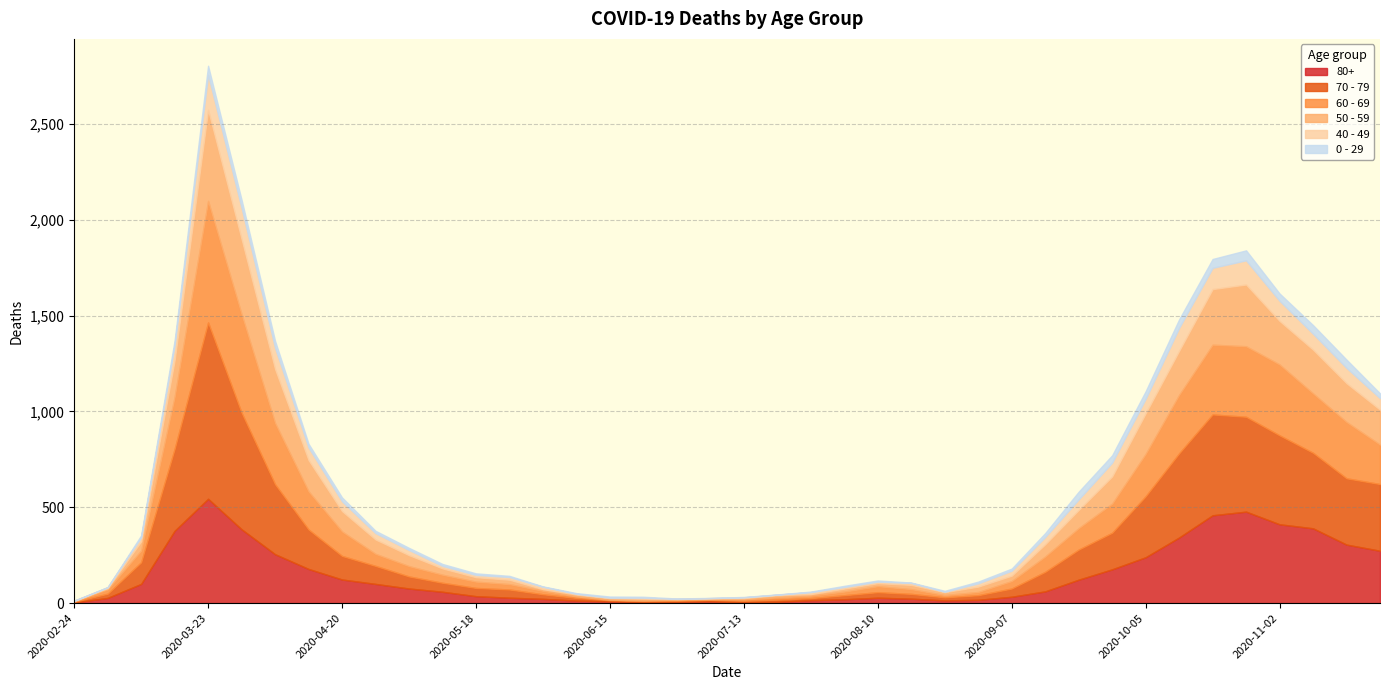

What is the lowest value of the 60 - 69 series?

2